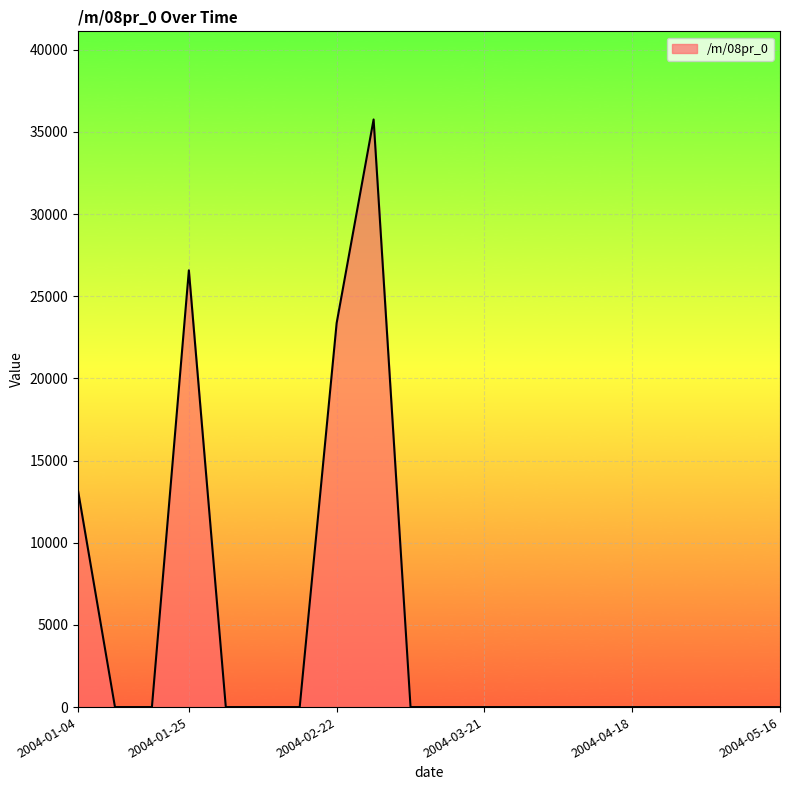

What is the difference between the maximum and minimum values?

35755.2